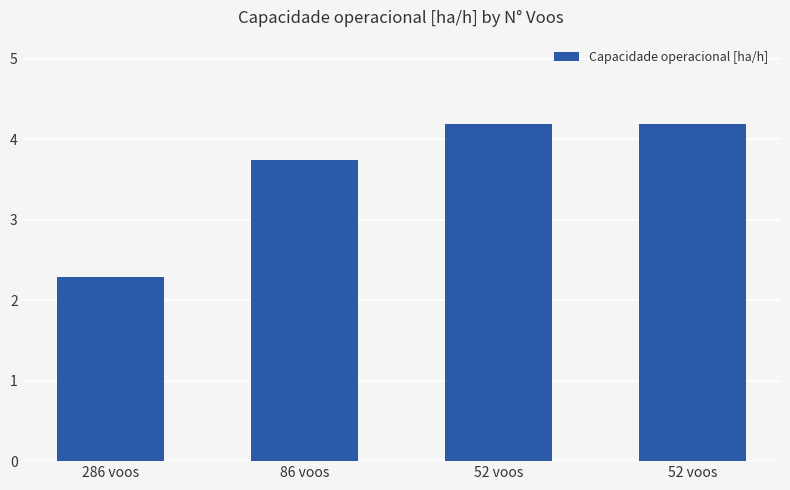

What is the difference between the maximum and minimum values?

1.9